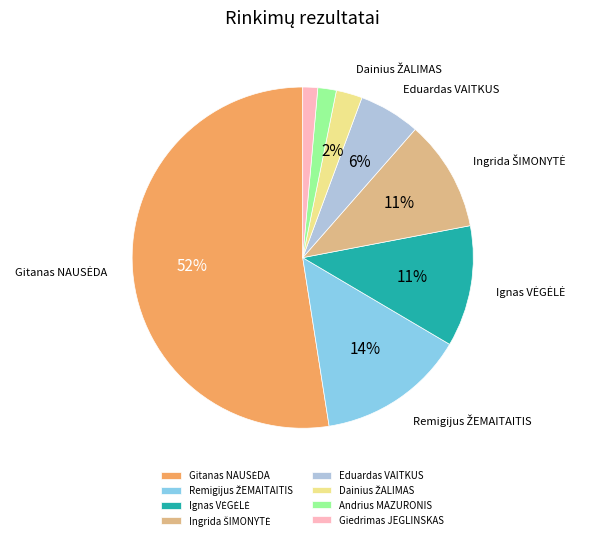

To the nearest percent, what portion does Giedrimas JEGLINSKAS represent?

1%